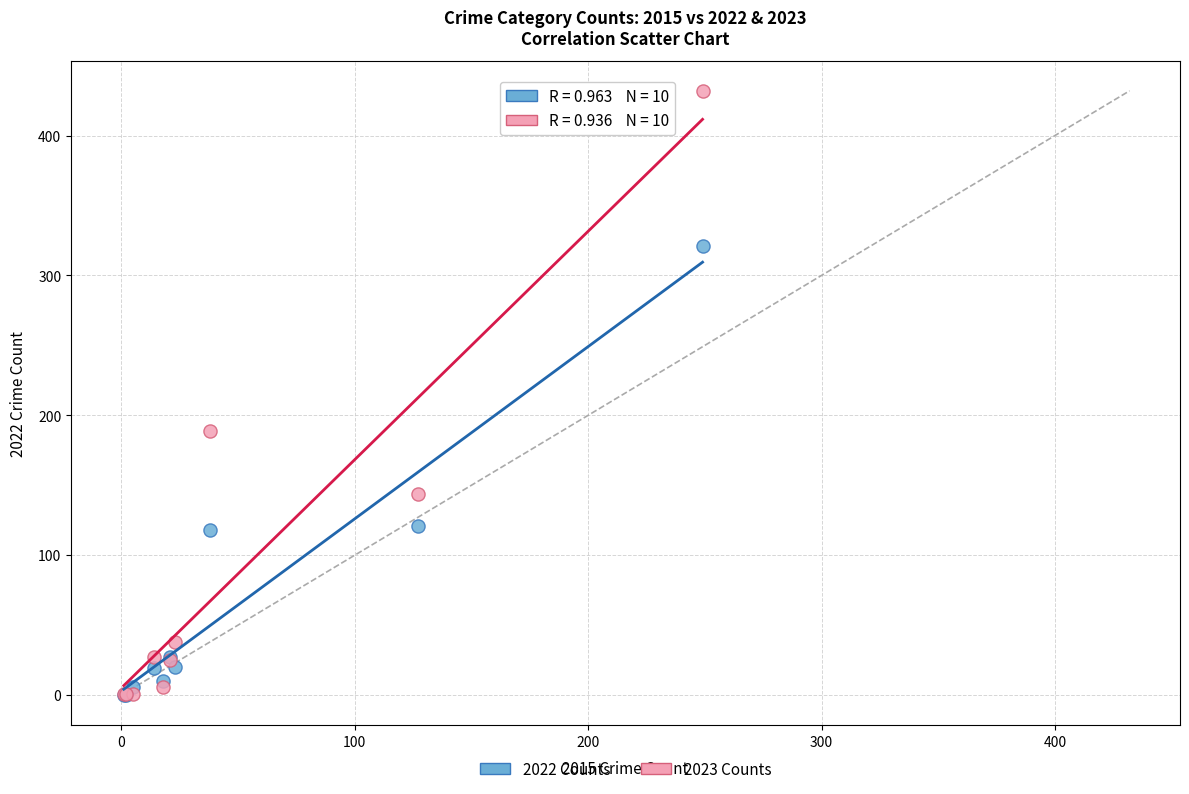

Which series contains the highest Y value?

2023 Counts